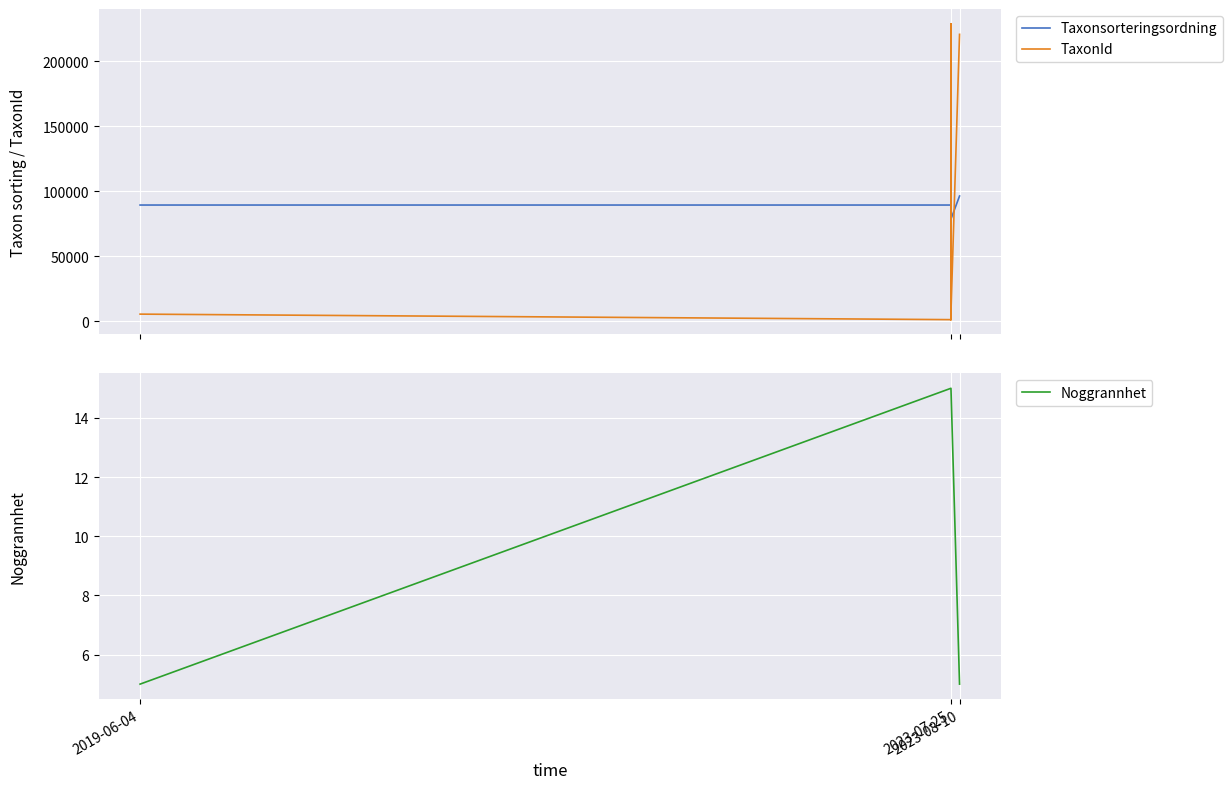

How many values in the TaxonId series are below 220787?

4